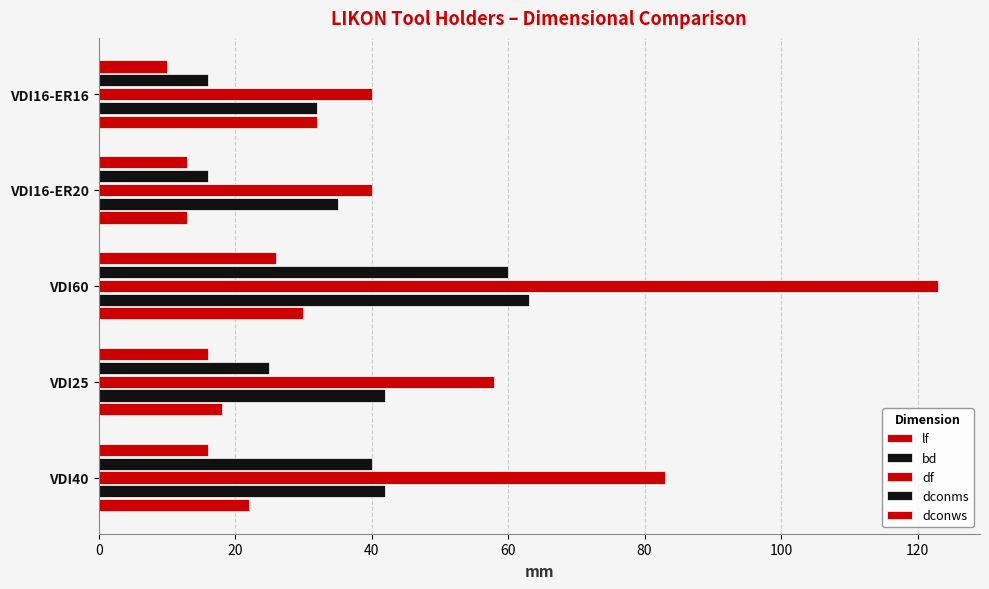

How many categories are shown in the chart?

5